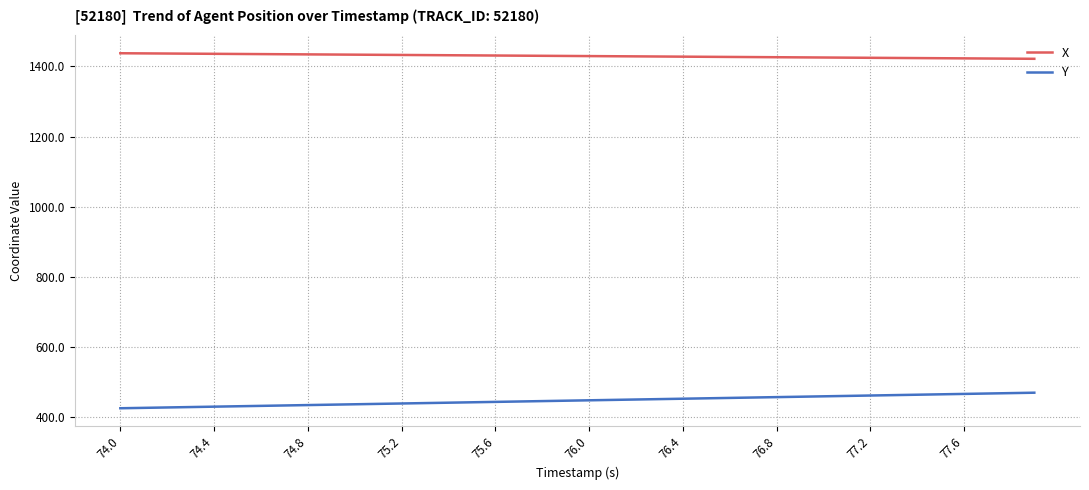

What is the lowest value of the X series?

1421.9